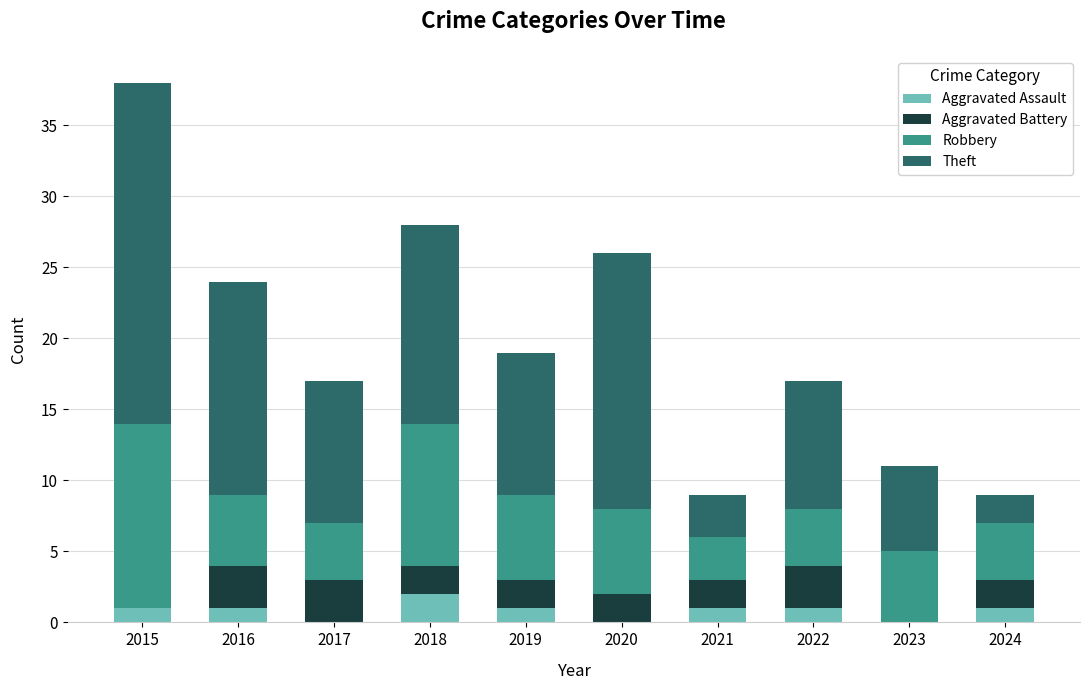

What is the total value across all series at 2019?

19